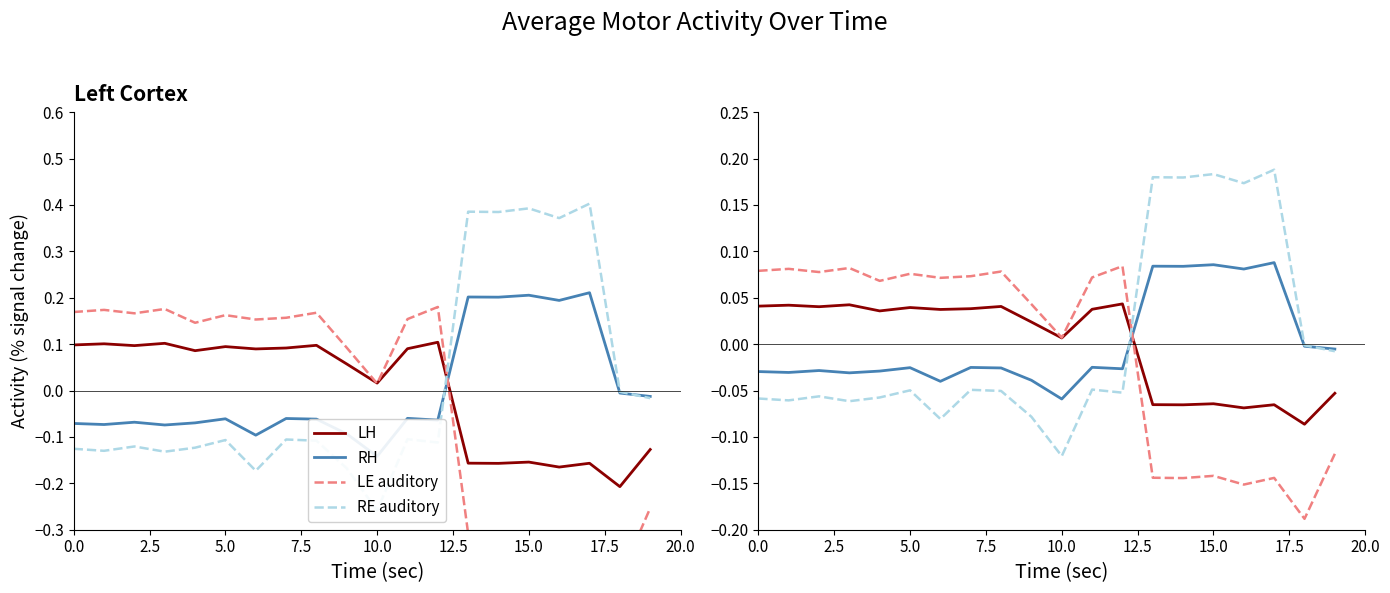

What is the spread (max minus min) of values at 10?

0.1